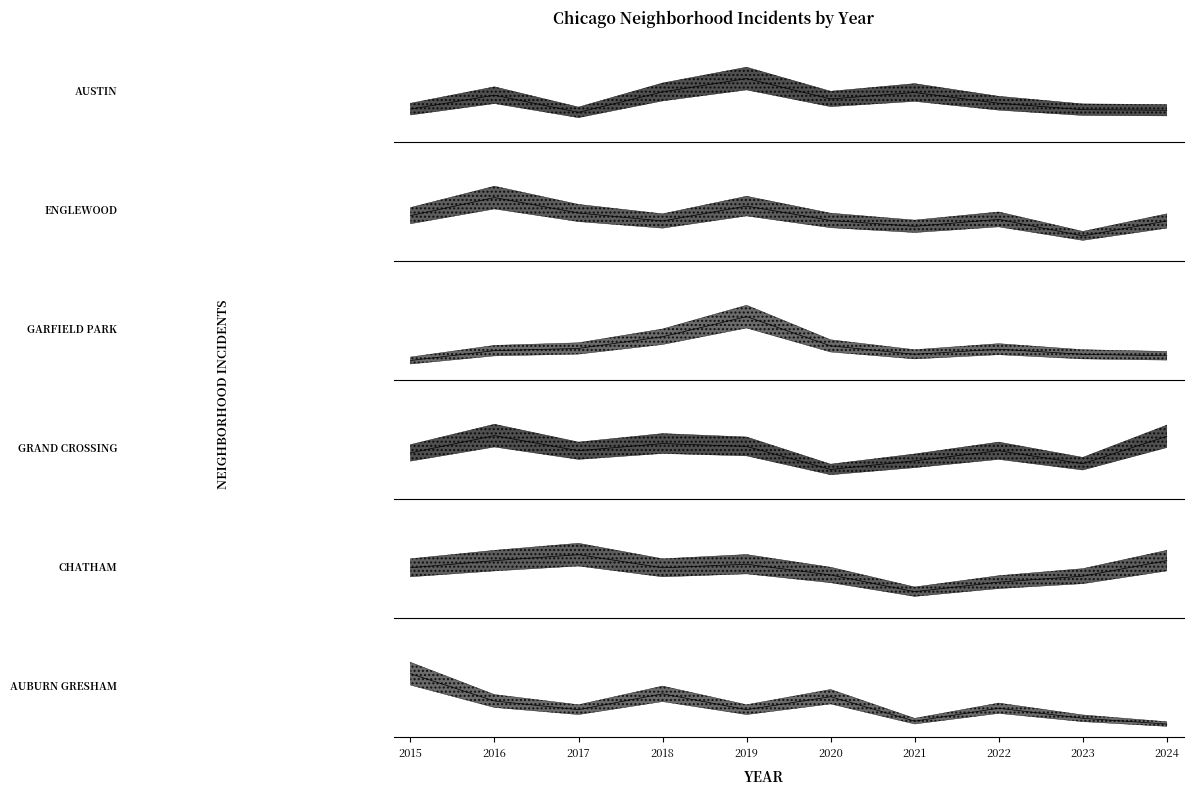

What is the greatest value displayed?

173